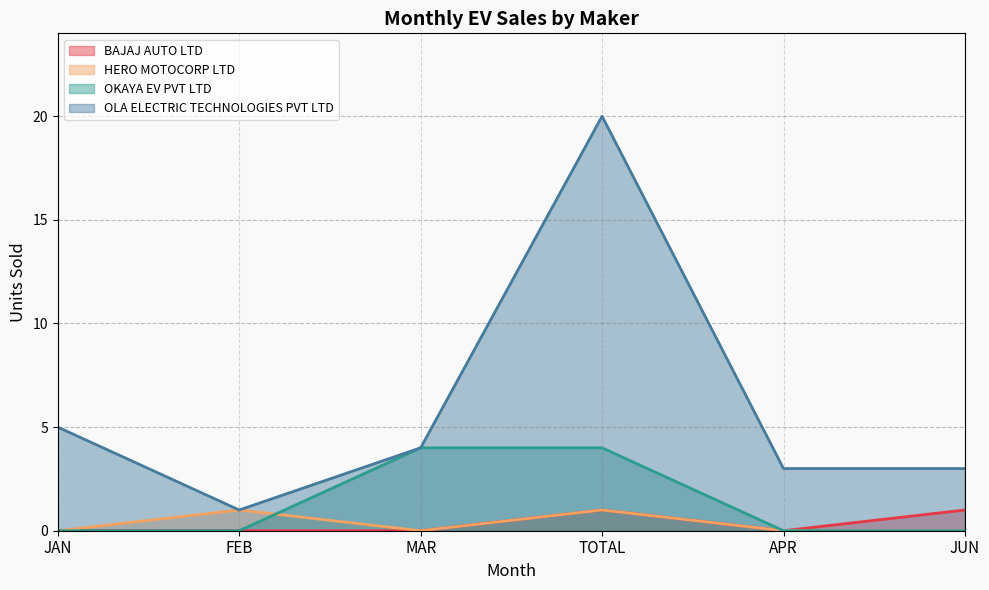

What is the total value across all series at FEB?

2